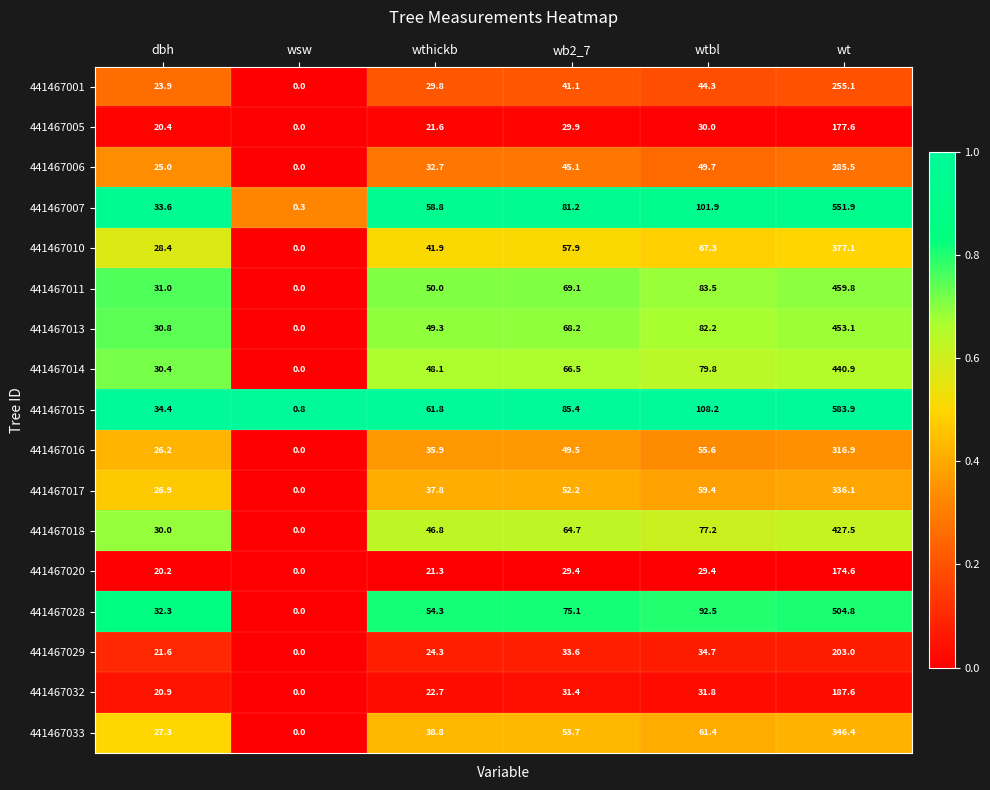

At how many categories does at least one series exceed 83?

3